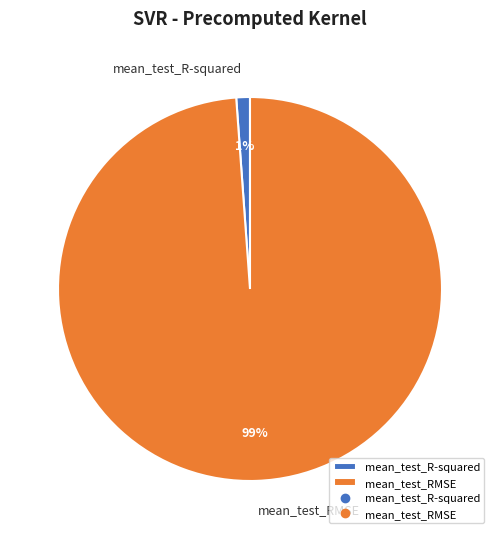

Count the number of slices in the pie.

2